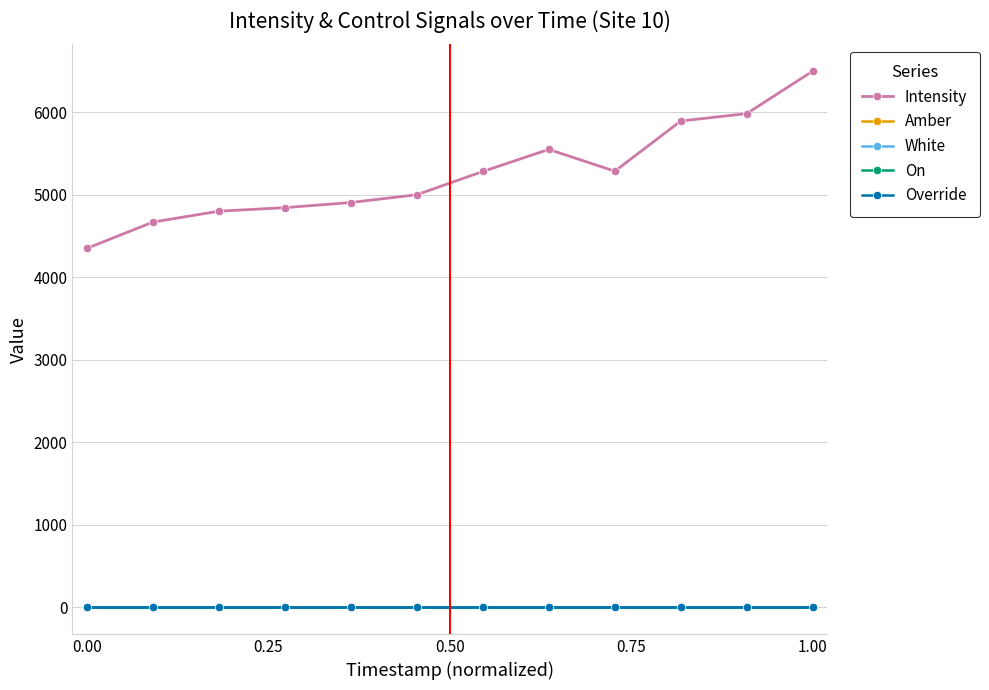

What is the value of the Amber point at the 4th from the left?

1.0